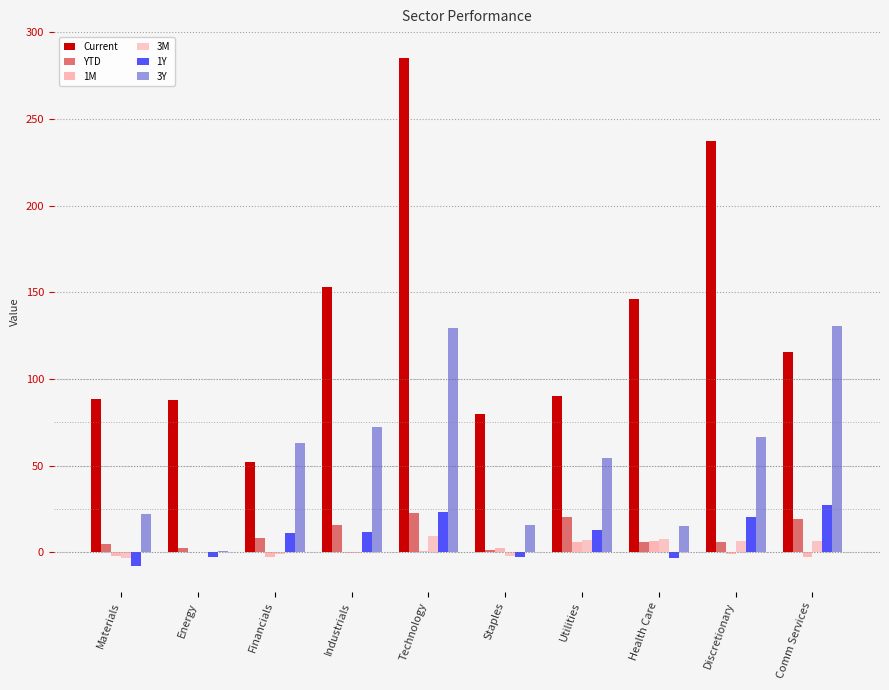

What position from the left is Energy?

2